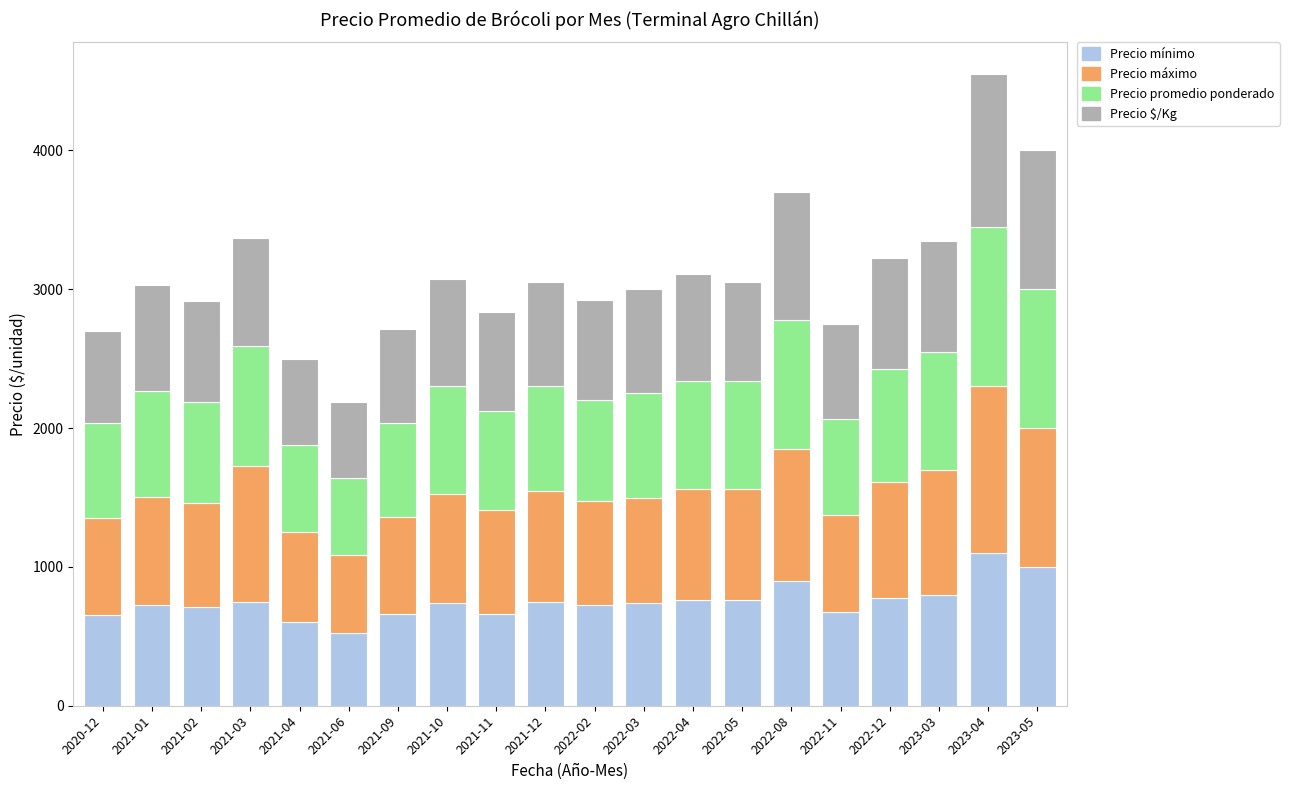

What is the difference between the second highest and second lowest values in the Precio mínimo series?

400